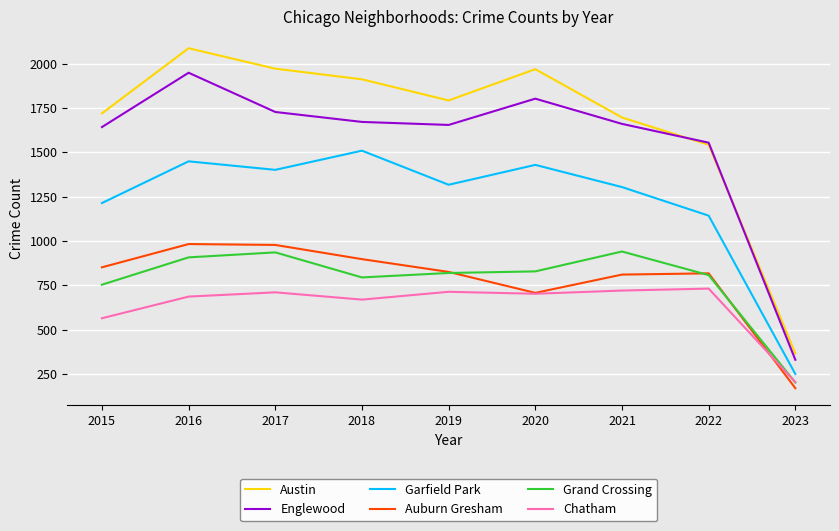

True or false: Austin and Garfield Park cross at least once.

False